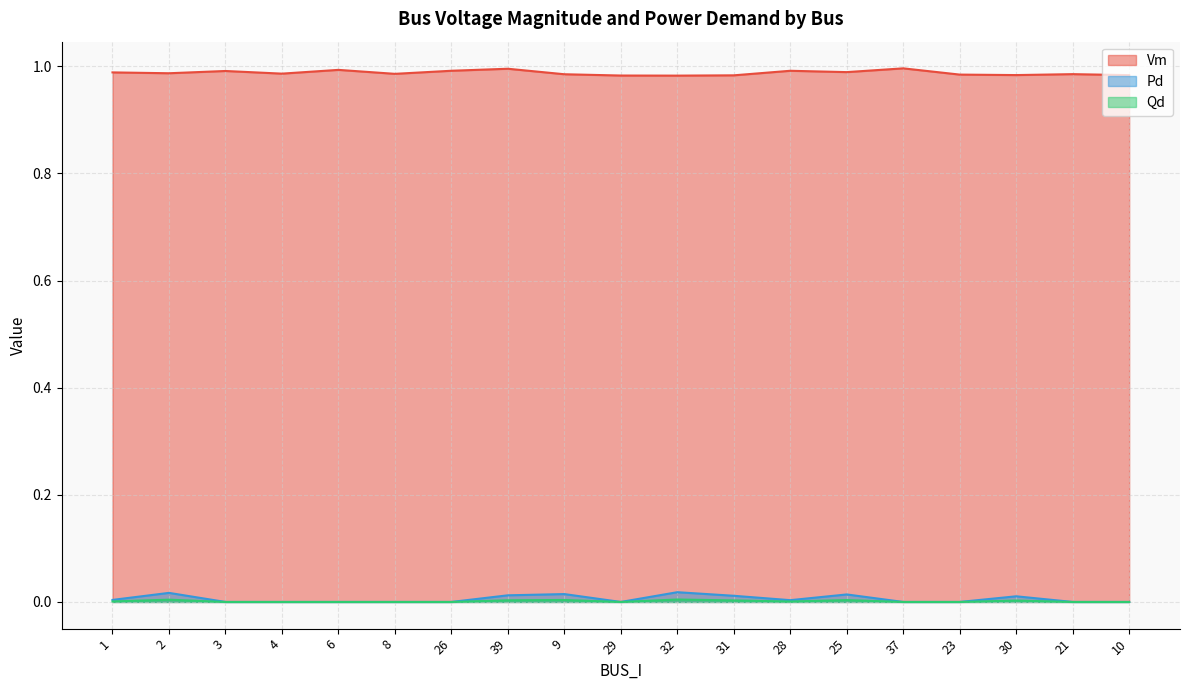

Reading left to right, what are all the values shown in this chart?

Vm: 1.0	1.0	1.0	1.0	1.0	1.0	1.0	1.0	1.0	1.0	1.0	1.0	1.0	1.0	1.0	1.0	1.0	1.0	1.0
Pd: 0.0	0.0	0.0	0.0	0.0	0.0	0.0	0.0	0.0	0.0	0.0	0.0	0.0	0.0	0.0	0.0	0.0	0.0	0.0
Qd: 0.0	0.0	0.0	0.0	0.0	0.0	0.0	0.0	0.0	0.0	0.0	0.0	0.0	0.0	0.0	0.0	0.0	0.0	0.0